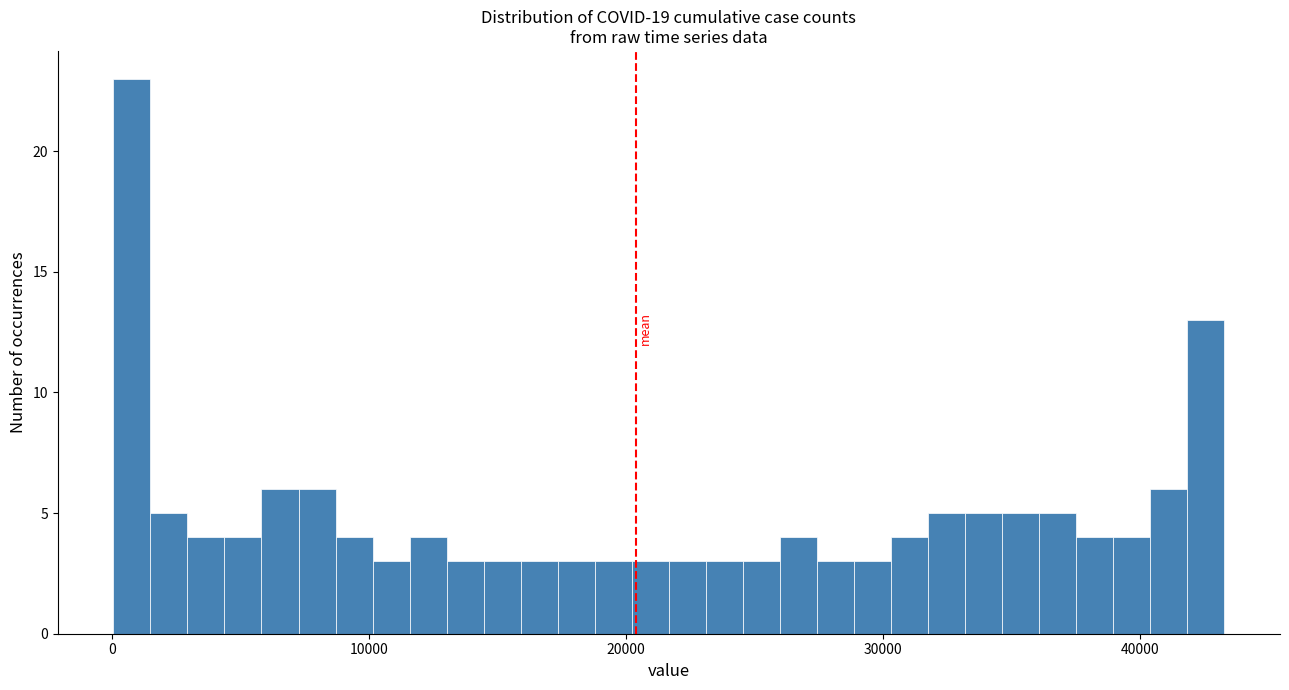

Read against the x-axis, roughly where is the centre of the tallest bar?

1000